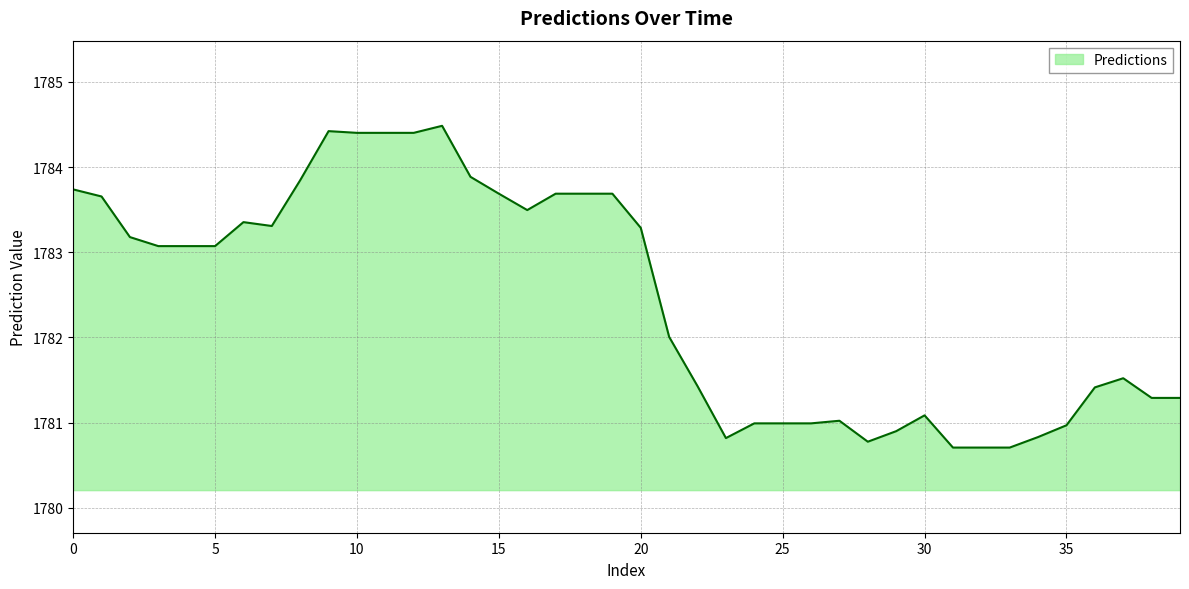

What is the greatest value displayed?

1784.5